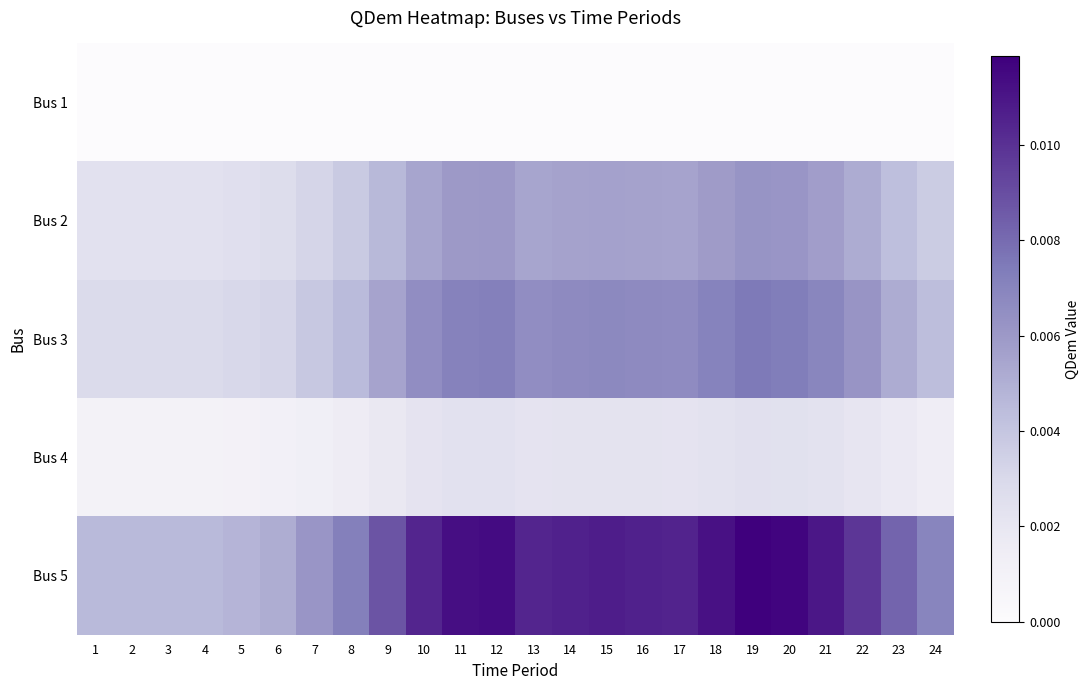

Count the number of categories in the chart.

24